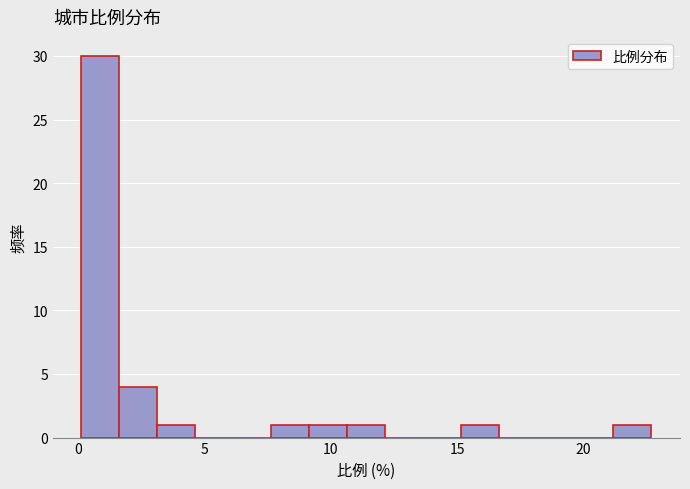

Around what value on the x-axis is the tallest bar? Give the approximate position of its centre, as read against the axis.

1.0